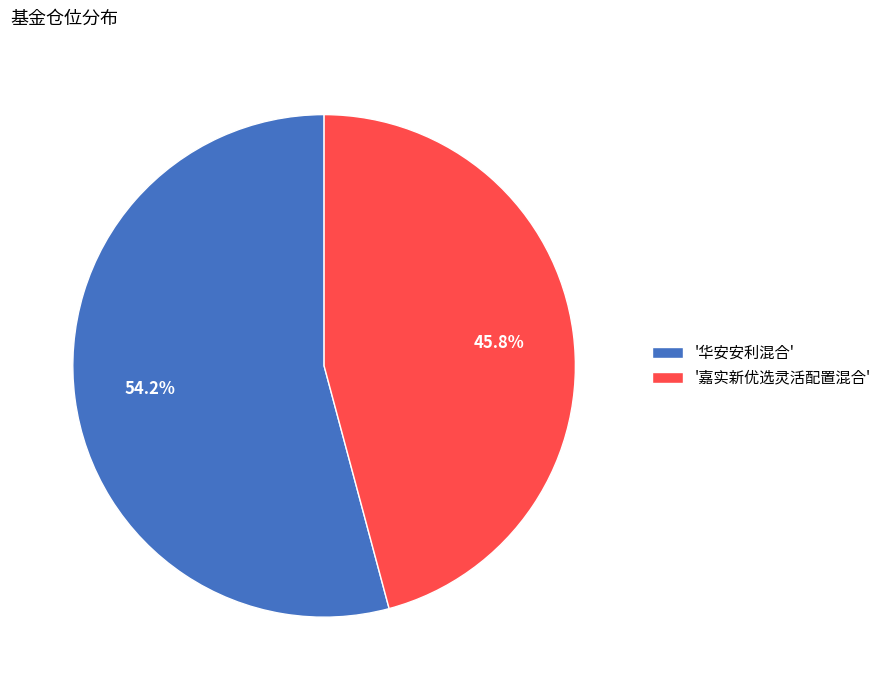

Which slice is the largest?

'华安安利混合'